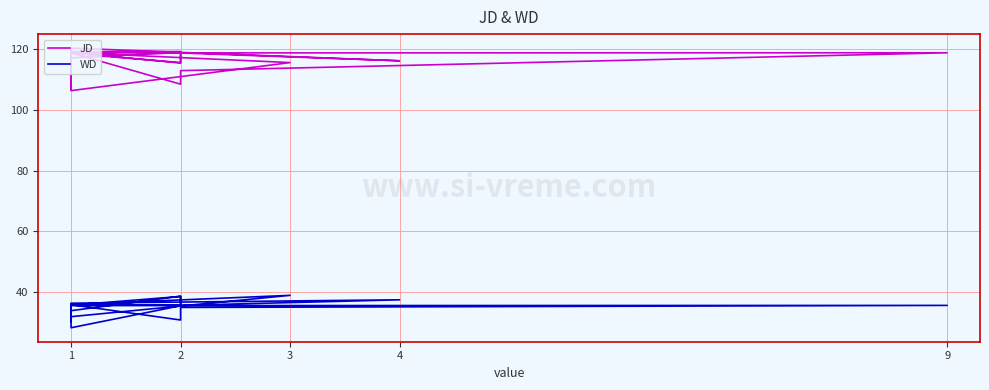

At which label does JD first exceed 118?

1